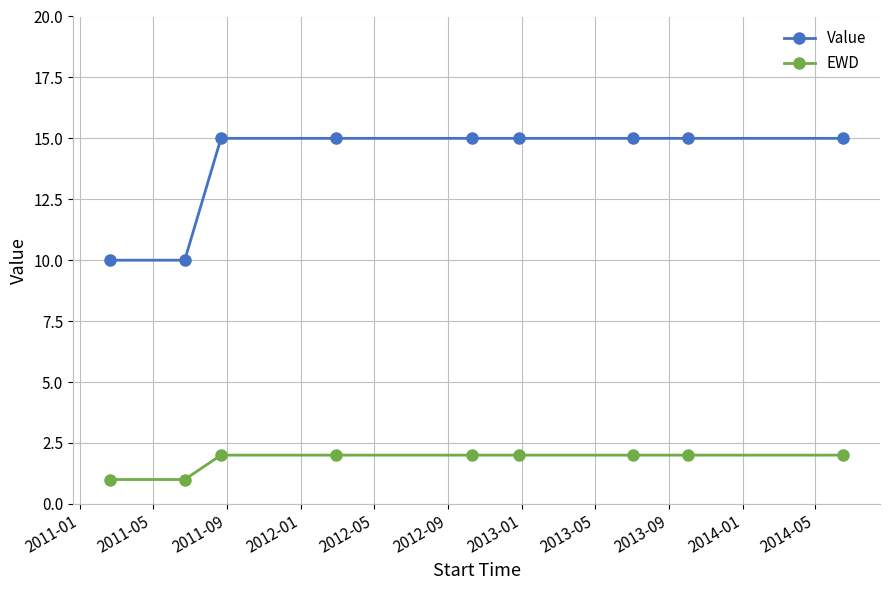

What is the highest value of the Value series?

15